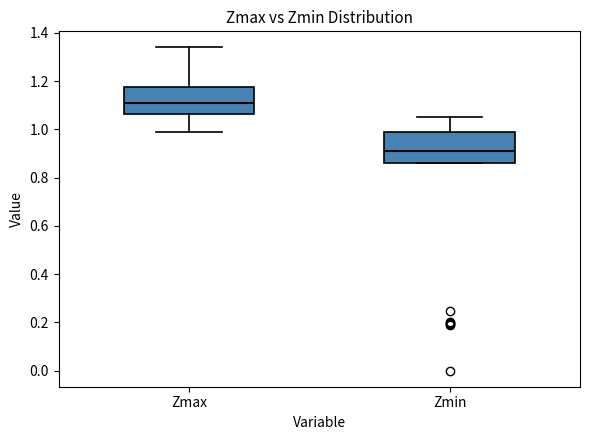

Which box's median line is the lowest?

Zmin